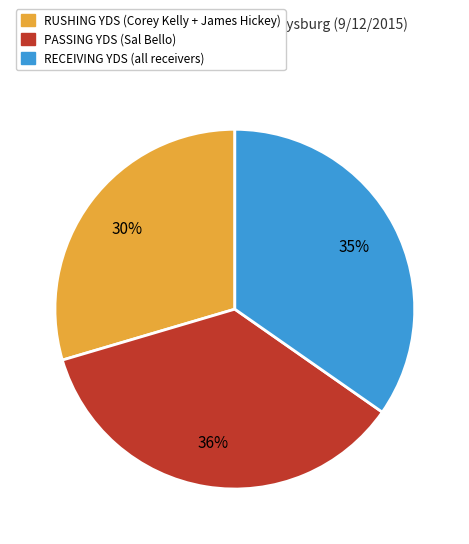

To the nearest percent, what is the difference between the largest and smallest slice percentages?

6%